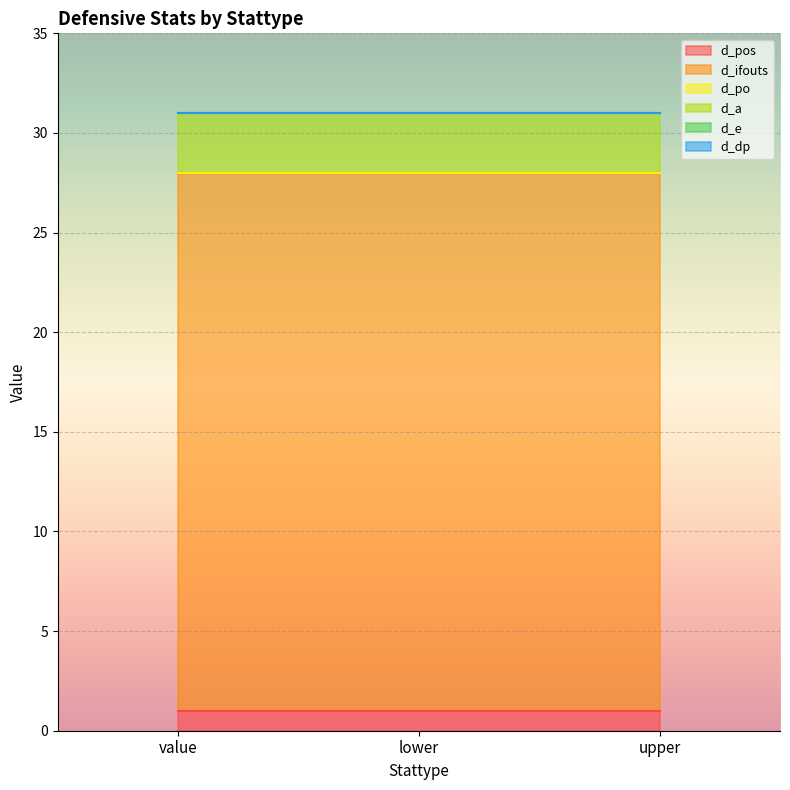

At which category does the chart reach its minimum across all series?

value